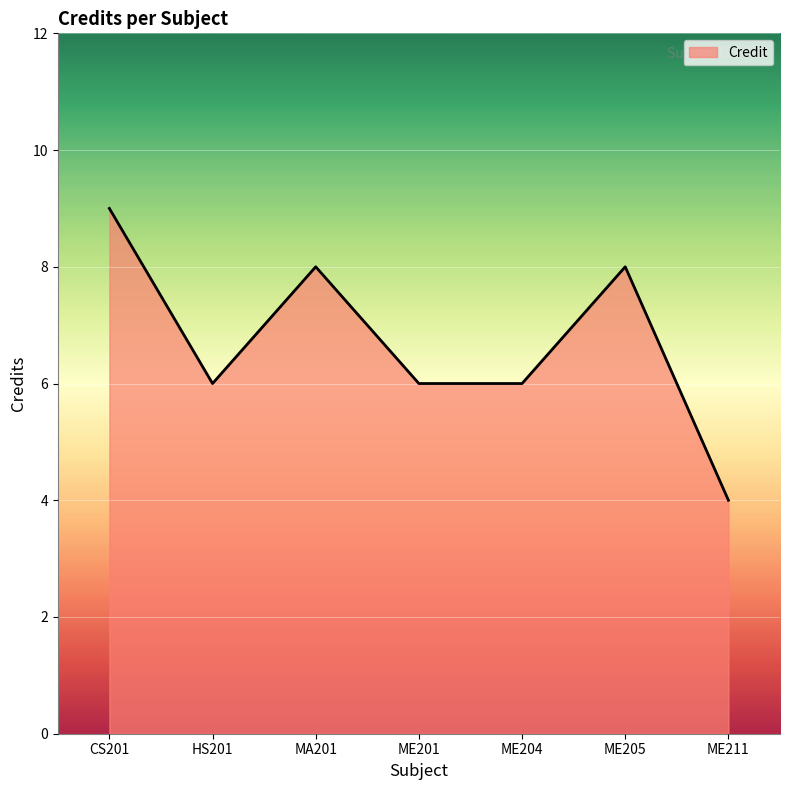

Where is the first local minimum?

HS201